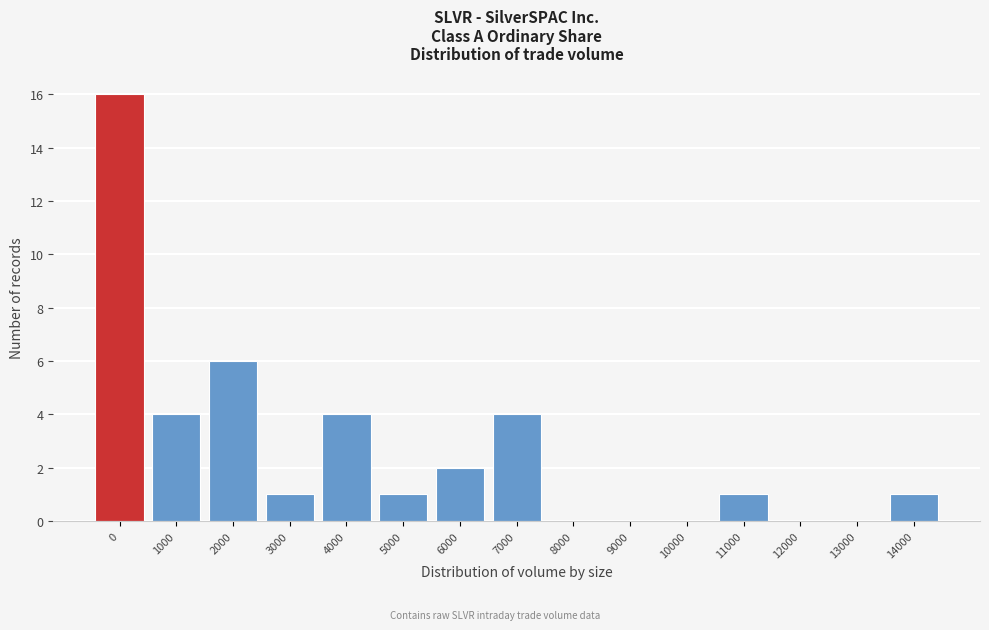

Reading left to right, list all the values displayed in this chart.

0=16	1000=4	2000=6	3000=1	4000=4	5000=1	6000=2	7000=4	8000=0	9000=0	10000=0	11000=1	12000=0	13000=0	14000=1